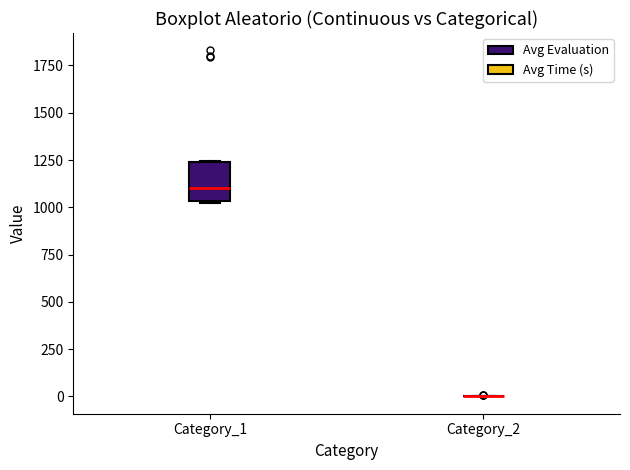

Reading left to right, transcribe this box plot: for each box, give where its median line is, the range the box spans, and where its two whiskers end, as read against the y-axis. The values are not printed on the chart, so give them approximately, as read against the axis.

Category_1: median 1100, box 1050 to 1250, whiskers 1000 to 1250
Category_2: box collapsed to a line at 0, whiskers 0 to 0